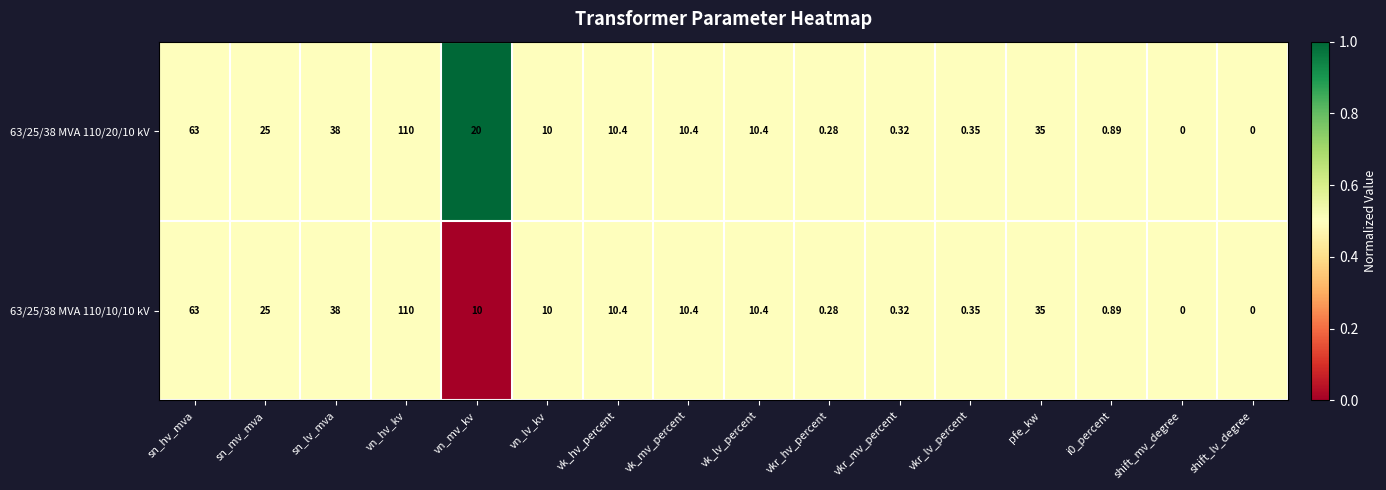

At which category is the sum across all series the highest?

vn_hv_kv